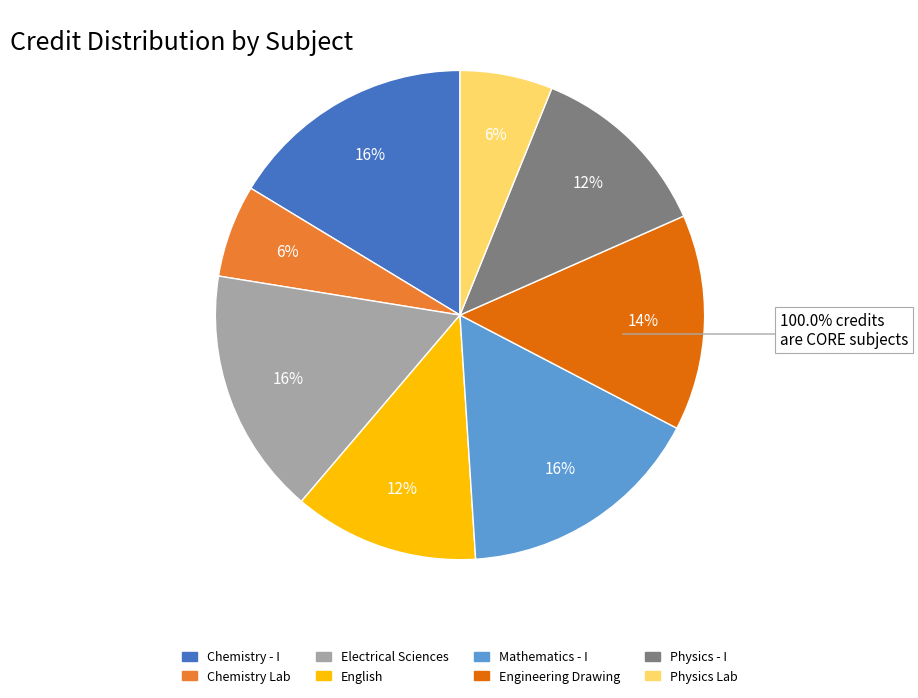

To the nearest percent, what is the difference between the largest and smallest slice percentages?

10%